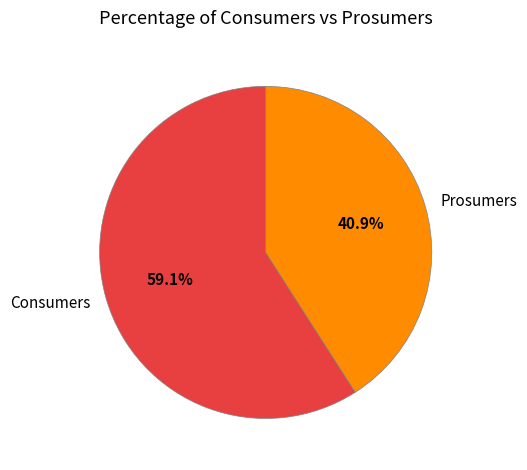

Which category accounts for the majority?

Consumers